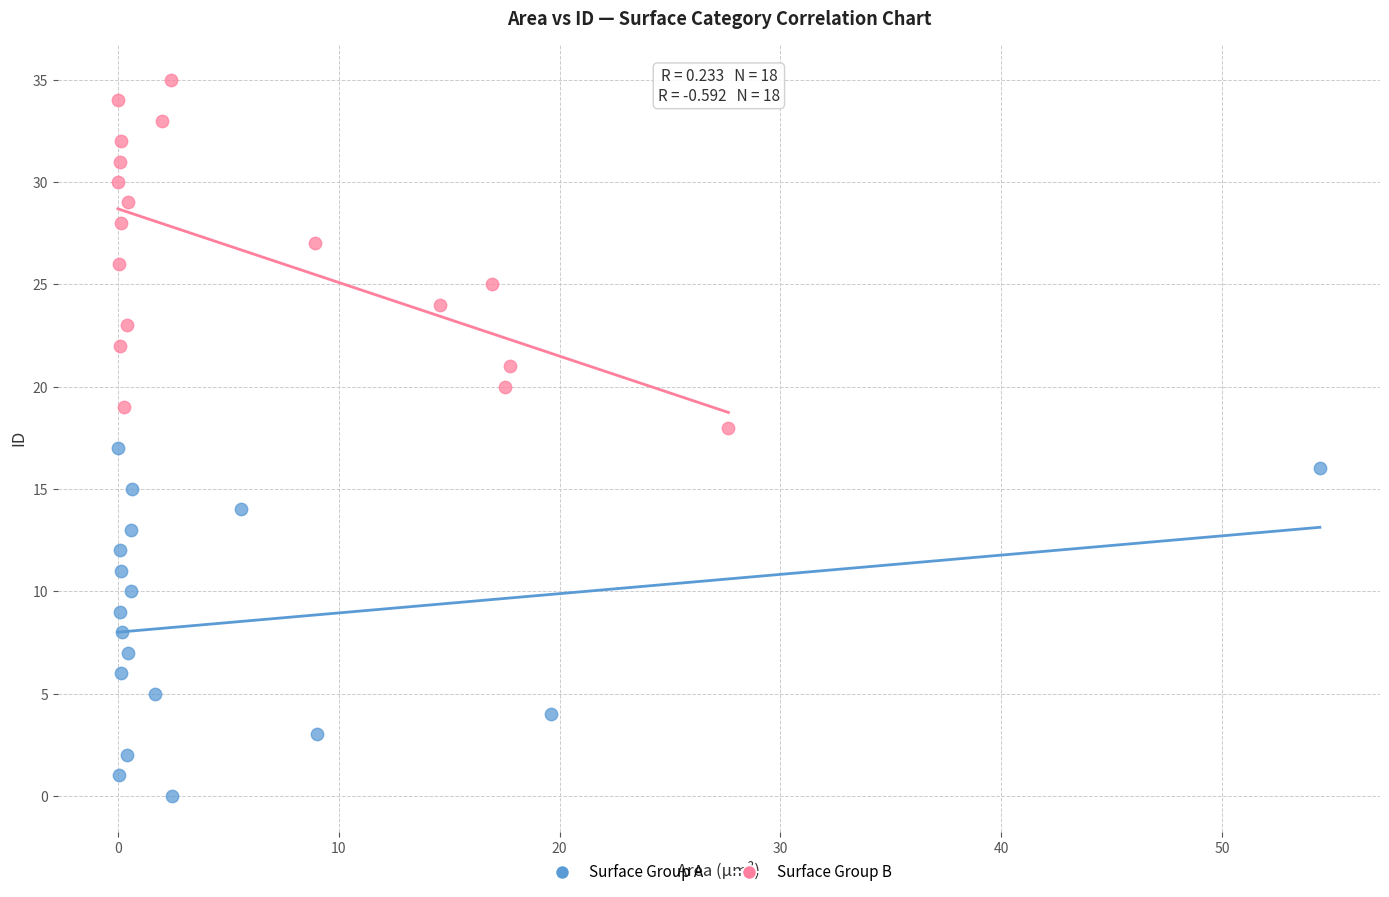

Which series contains the lowest Y value?

Surface Group A